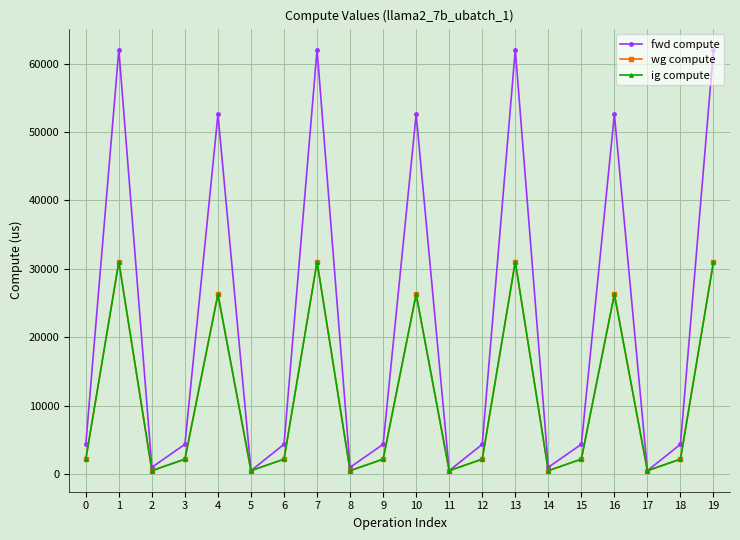

What is the difference between the ig compute values at 10 and 7?

4728.4